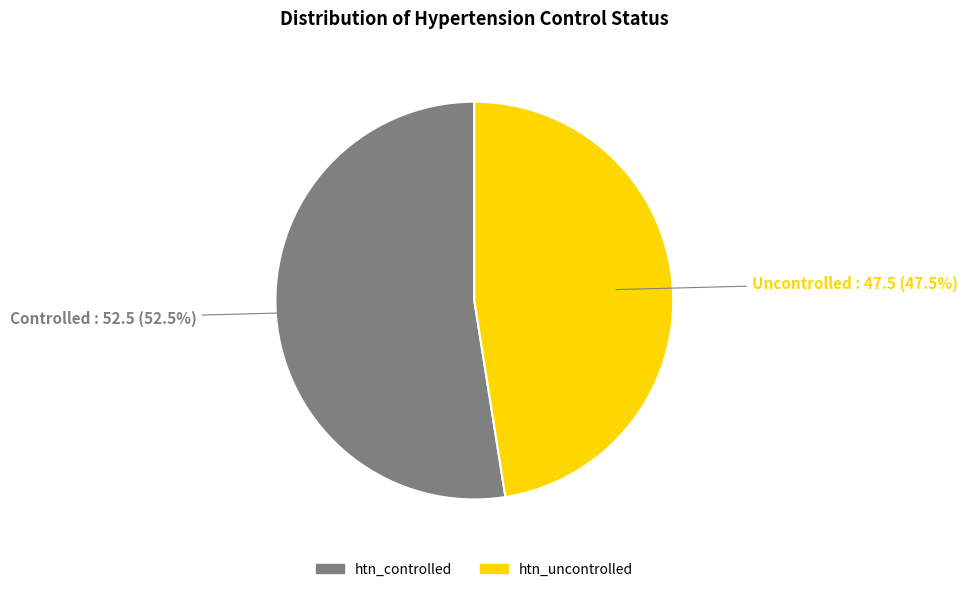

To the nearest percent, what is the combined percentage of htn_controlled and htn_uncontrolled?

100%